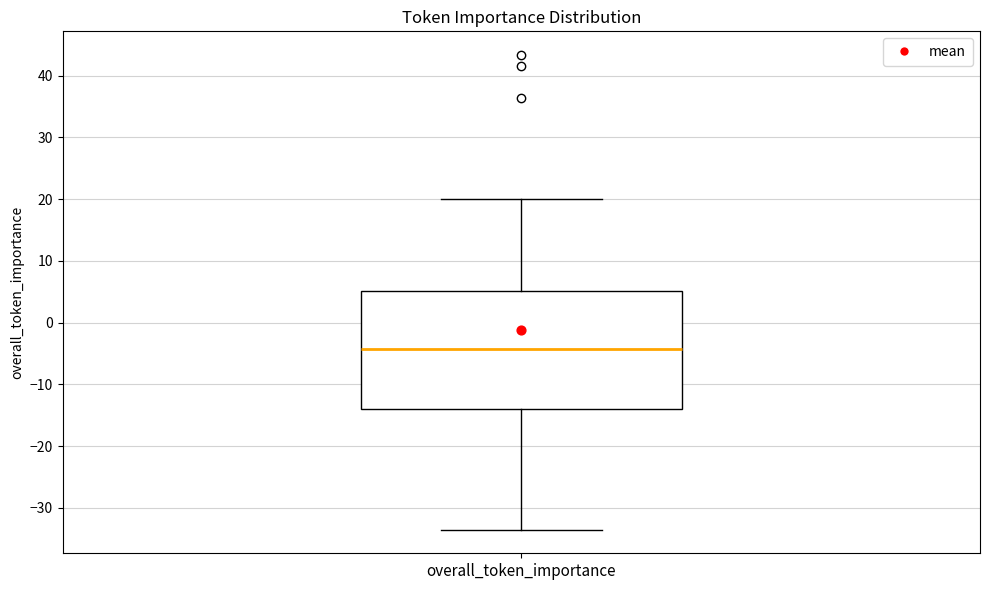

Where does the median line of the box for overall_token_importance sit on the y-axis? The values are not printed on the chart, so give them approximately, as read against the axis.

-4